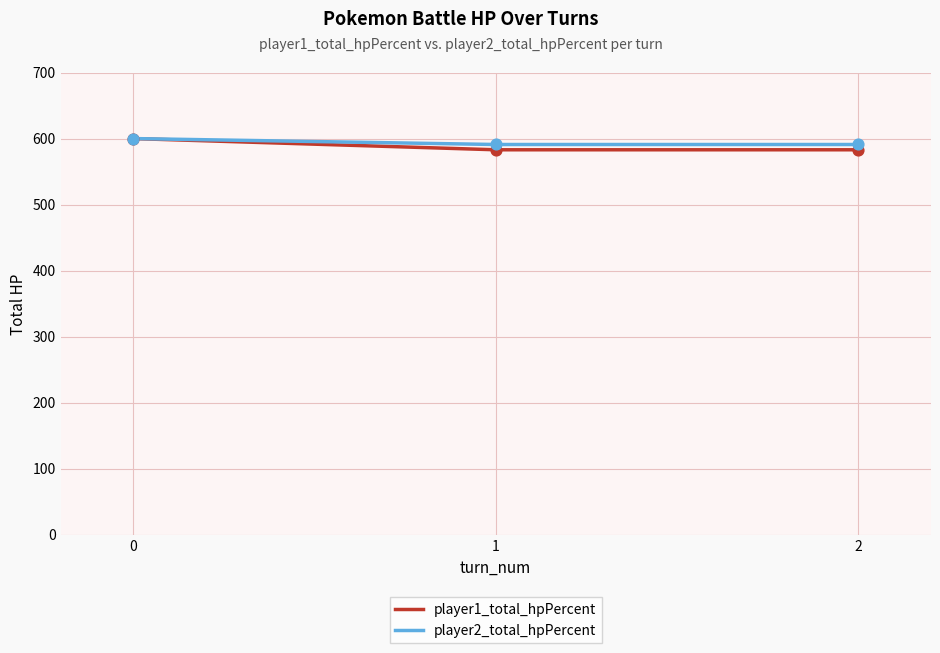

Which series has the widest spread of values?

player1_total_hpPercent